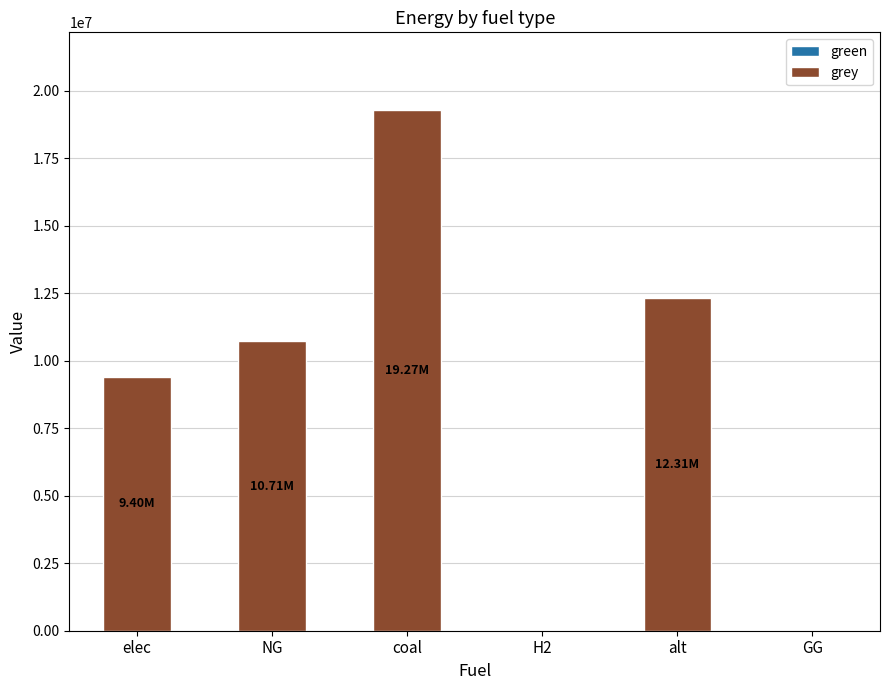

What is the sum of all values?

51692696.5